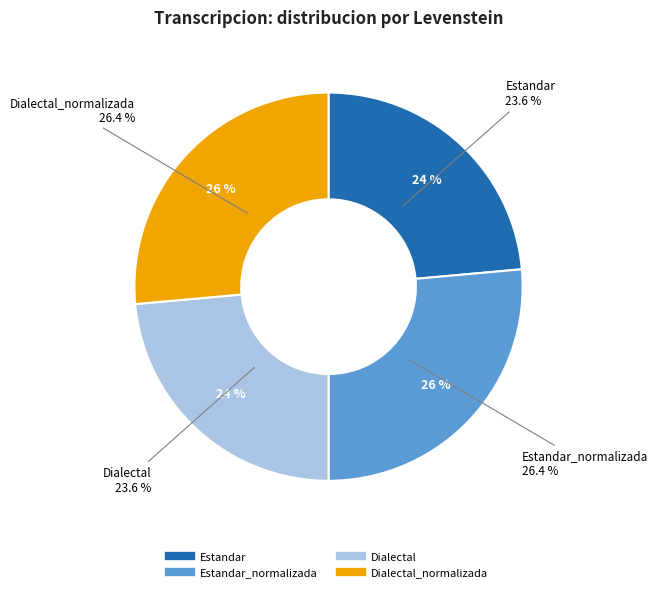

Is the sum of Estandar_normalizada and Estandar greater than half?

No